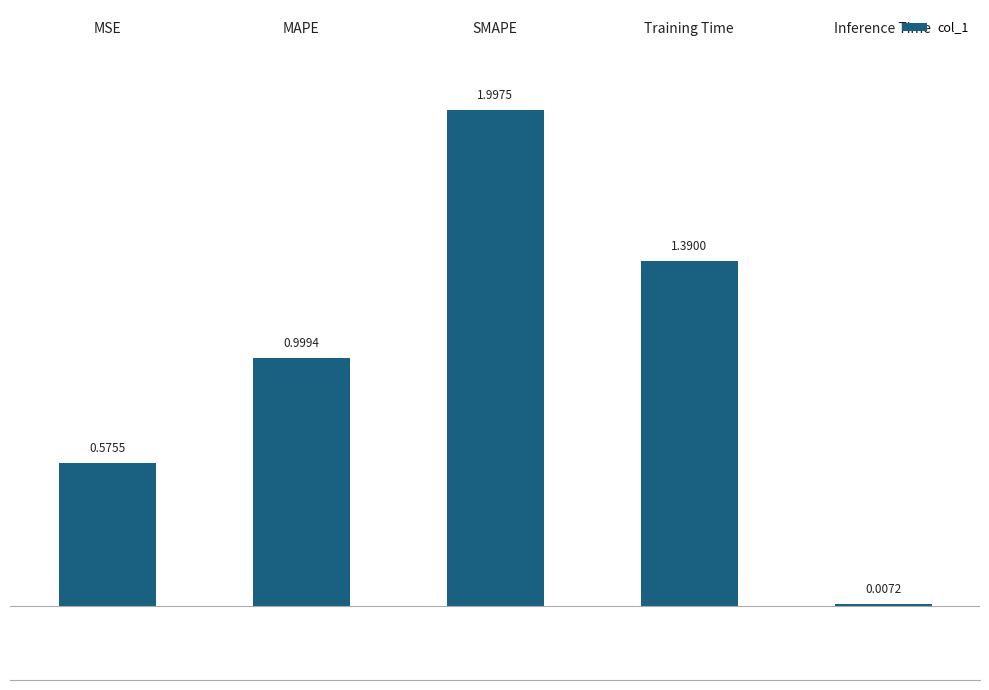

Reading left to right, transcribe all the data shown in this chart.

0=0.6	1=1.0	2=2.0	3=1.4	4=0.0